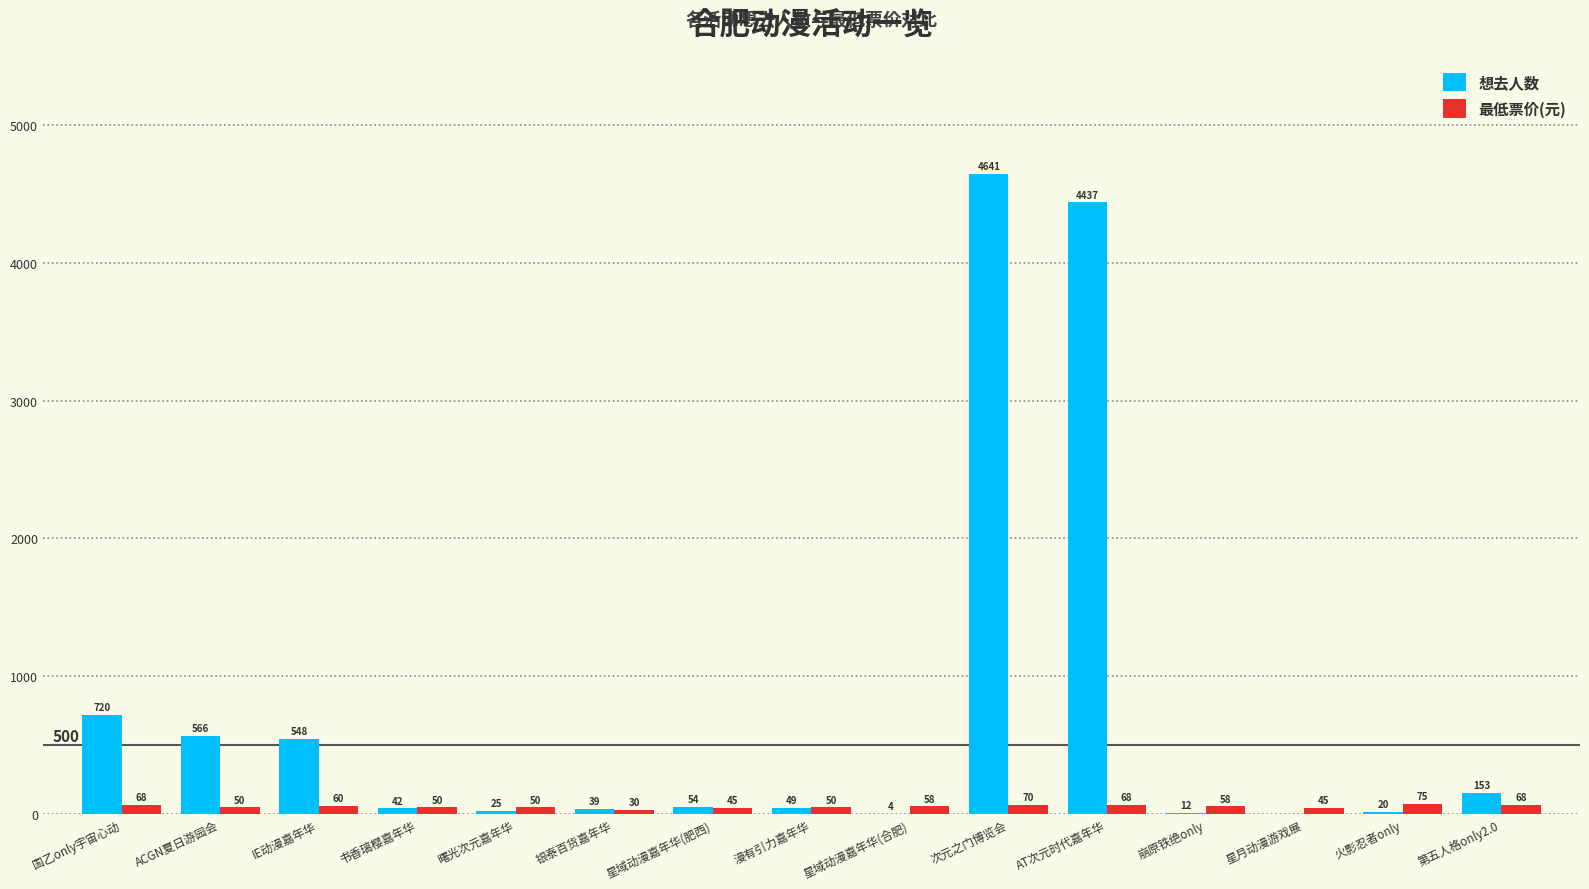

What are all the series names shown in the legend?

想去人数, 最低票价(元)